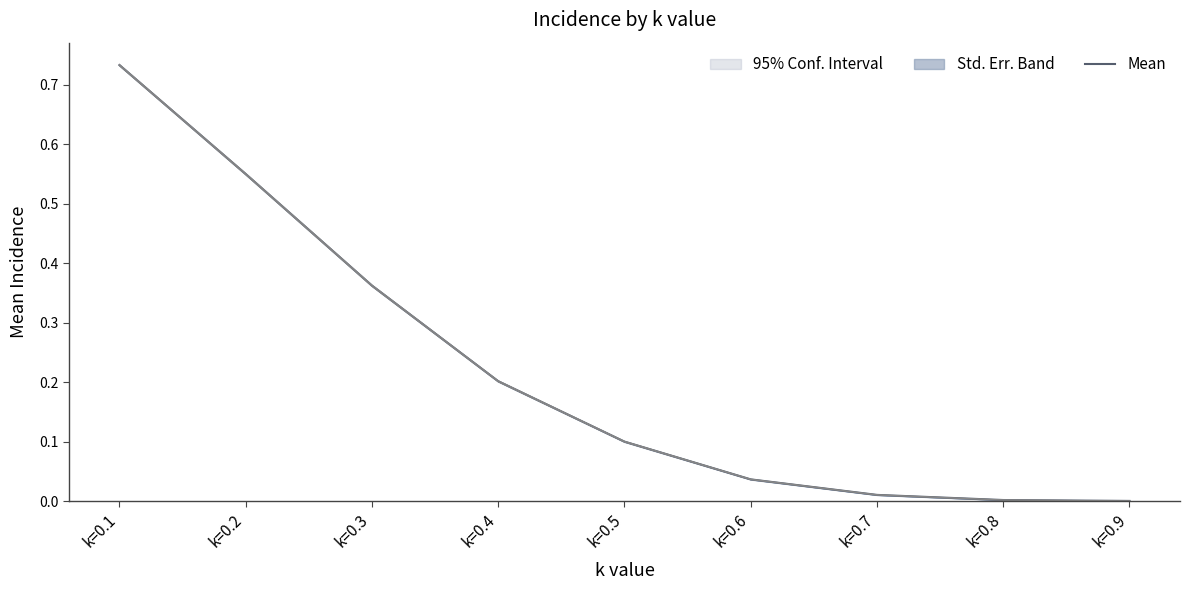

Is it true that the value at k=0.9 is 0.0?

True